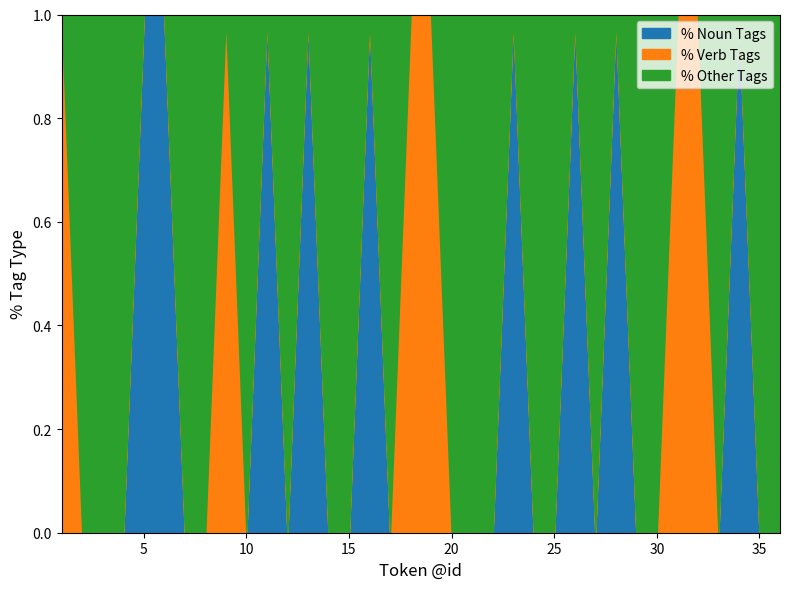

Which series has the widest spread of values?

@postag_noun